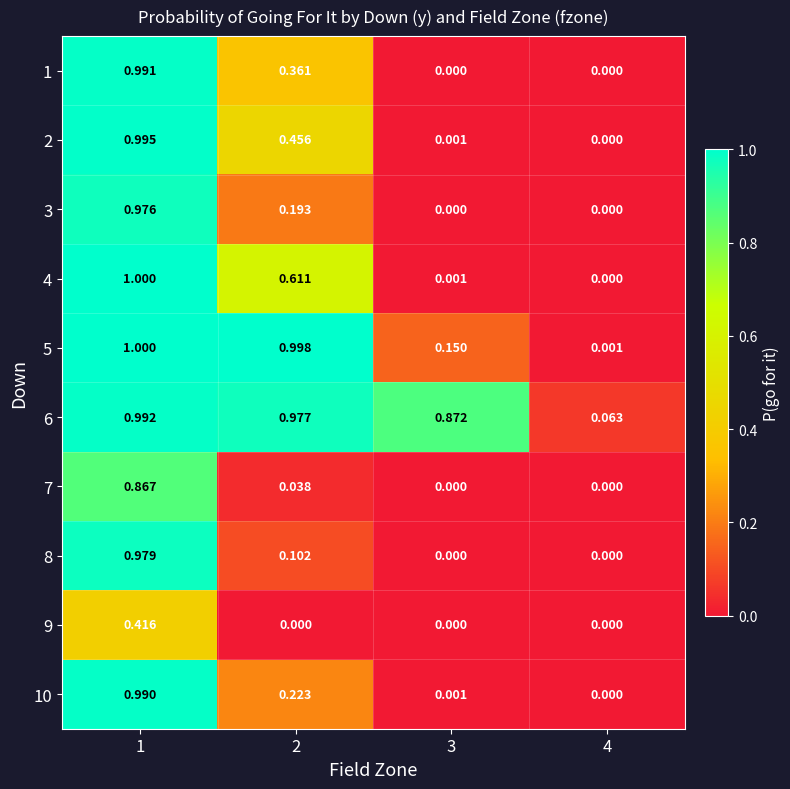

Is the value of 8 at 1 greater than the value of 2 at 4?

Yes